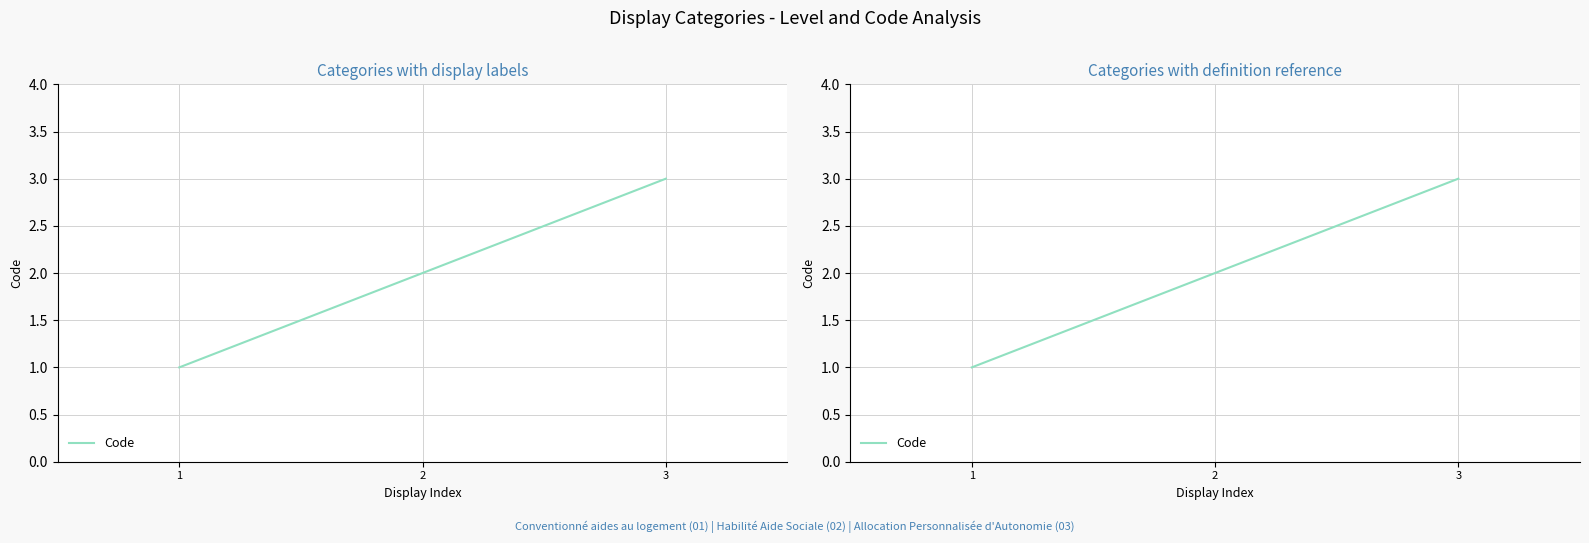

The value at 1 is 2. True or false?

False